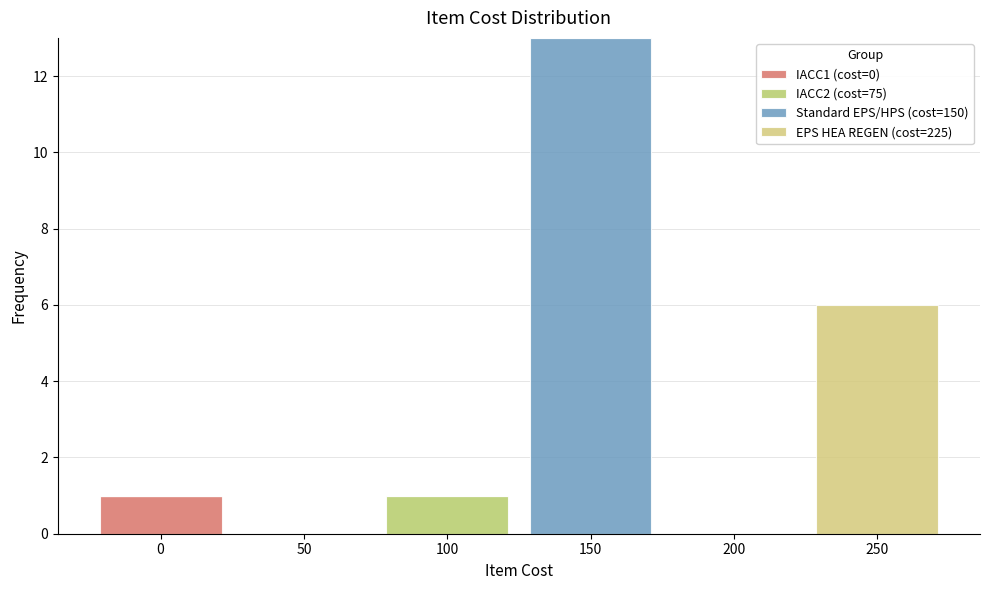

Reading left to right, transcribe this chart: for each stacked bar, give the range it covers on the x-axis and its total height. The values are not printed on the chart, so give them approximately, as read against the axis.

-25 to 25: 1
25 to 75: 0
75 to 125: 1
125 to 175: 13
175 to 225: 0
225 to 275: 6